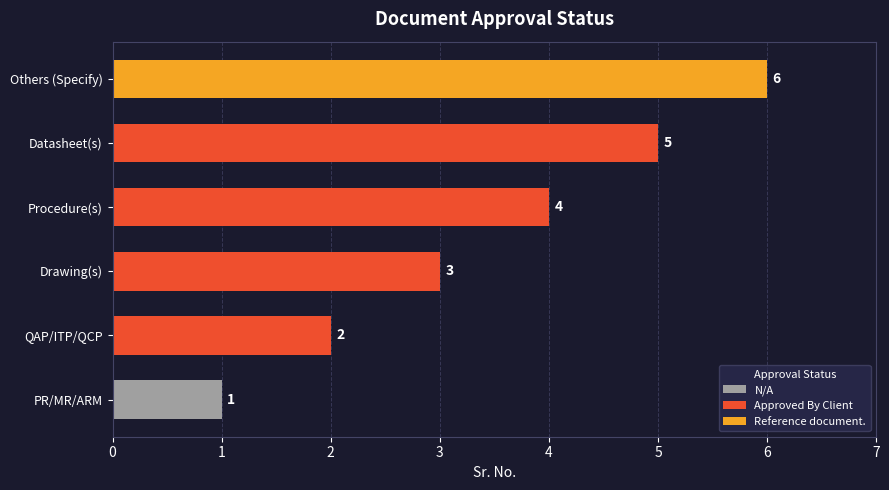

What is the difference between the values at PR/MR/ARM and Others (Specify)?

5